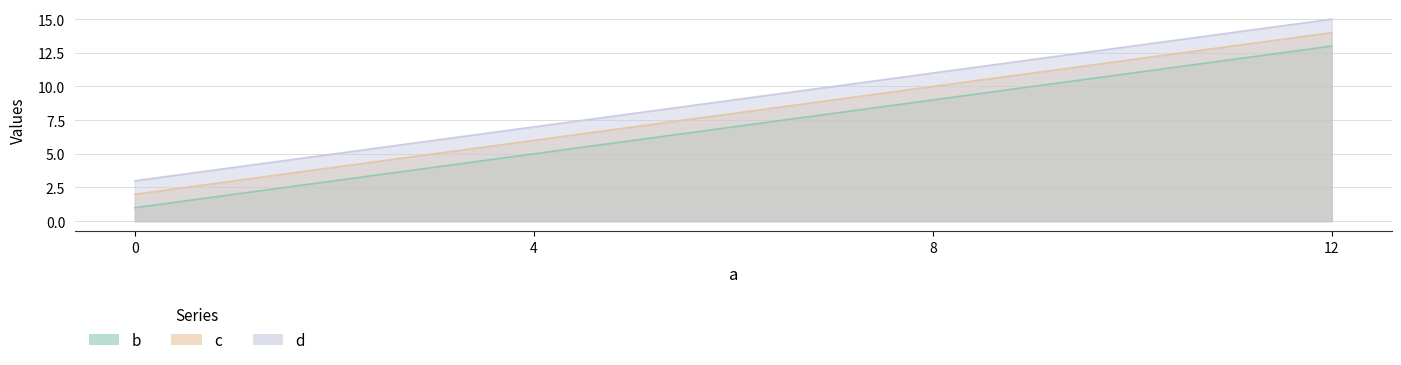

True or false: b and c intersect in this chart.

False